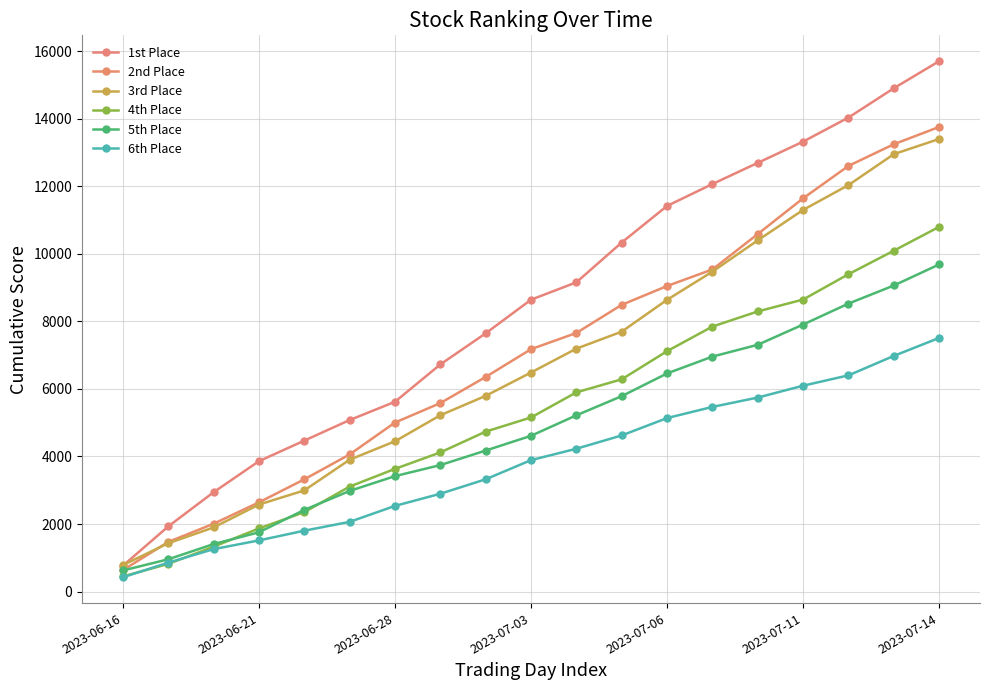

True or false: 4th Place has more than 0 interior local peaks.

False